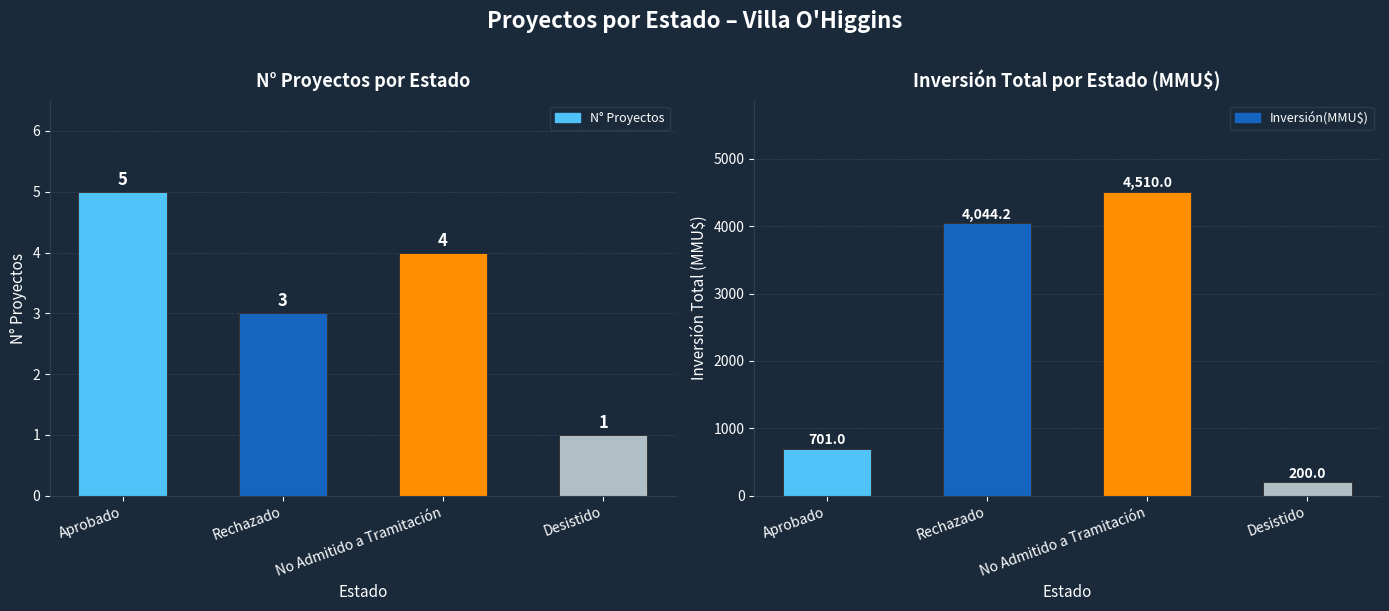

What is the label of the 4th bar from the left?

Desistido